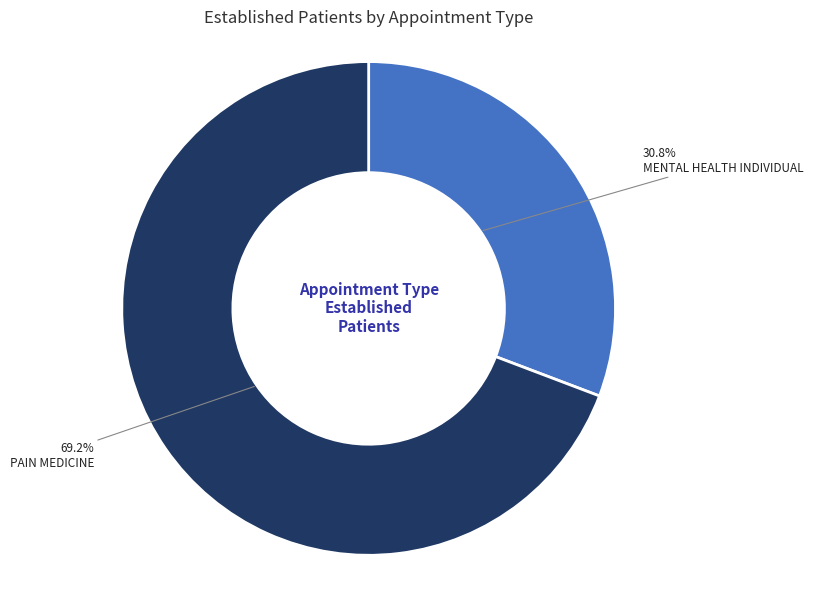

True or false: PAIN MEDICINE accounts for 69% of the total.

True